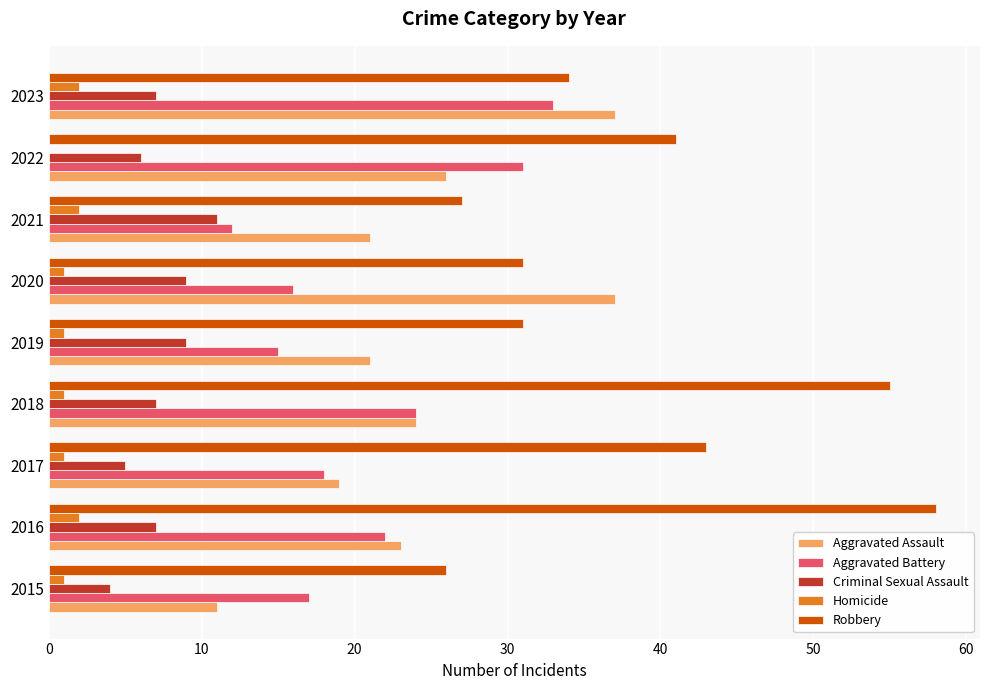

The Homicide series shows 1 at 2017. True or false?

True